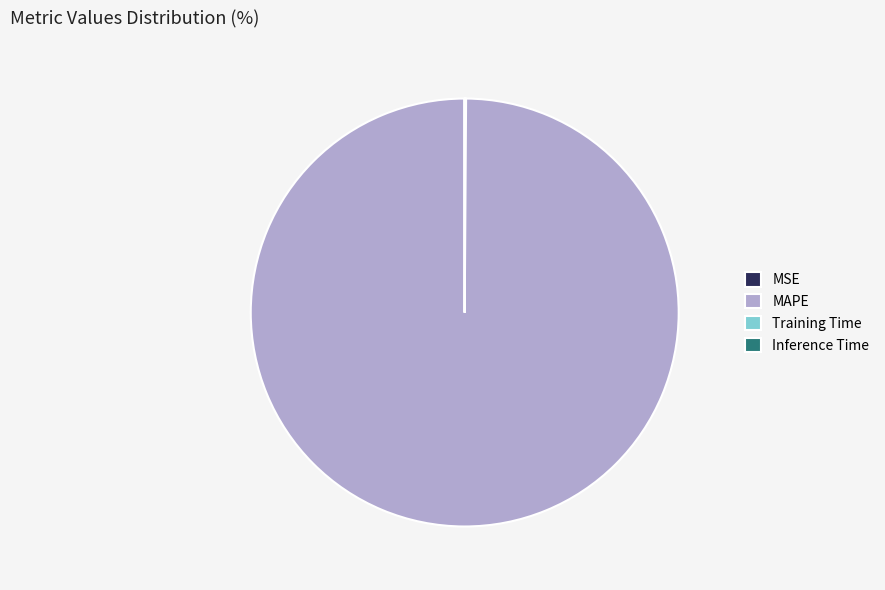

The MAPE slice represents 92% of the pie. True or false?

False